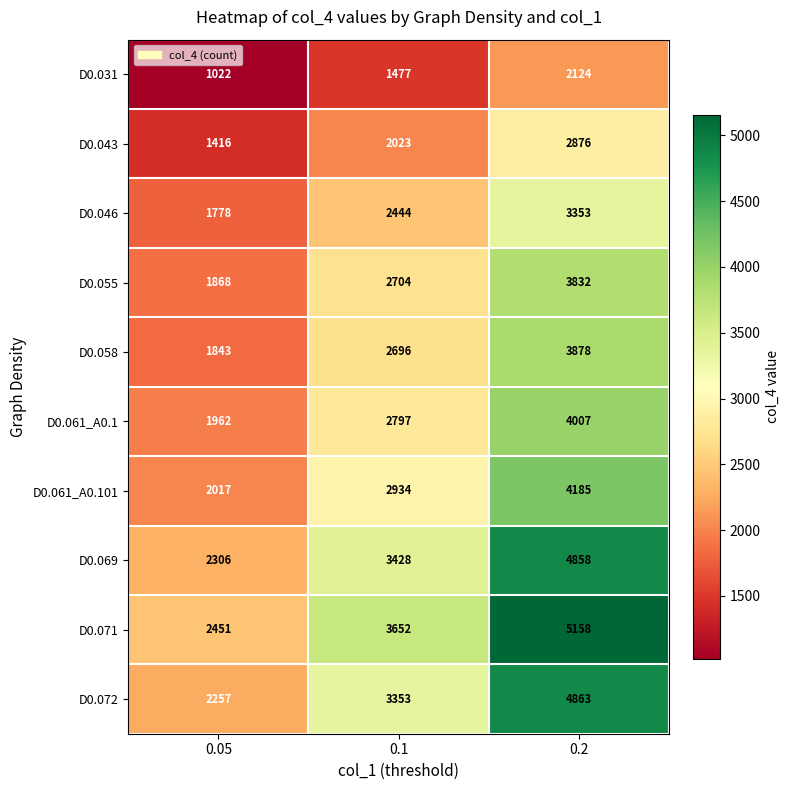

Is the value of D0.072 at 0.1 greater than the value of D0.071 at 0.1?

No